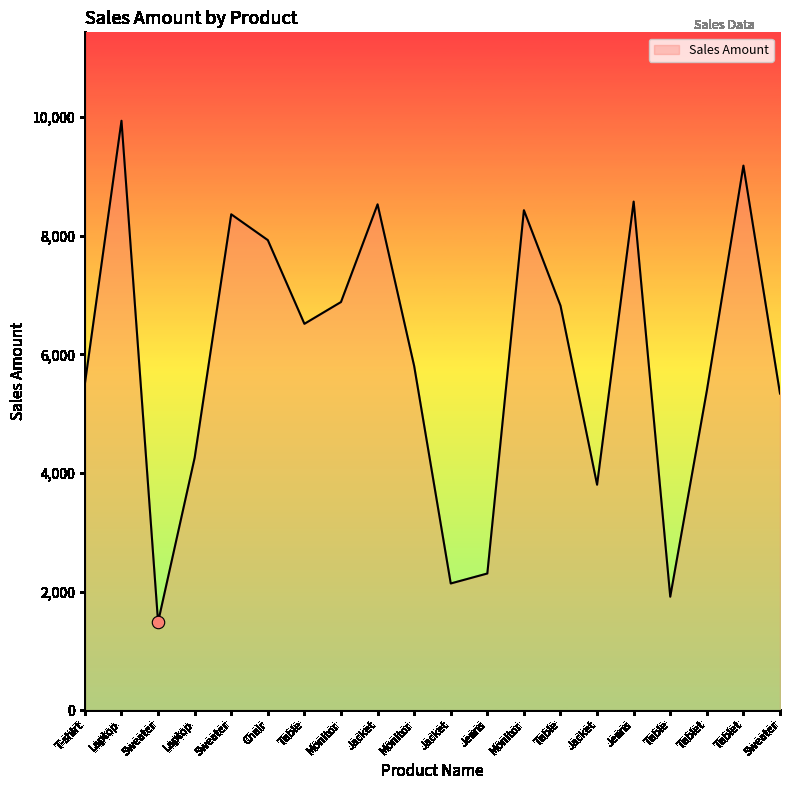

What is the change in value from Laptop to Jeans?

-1950